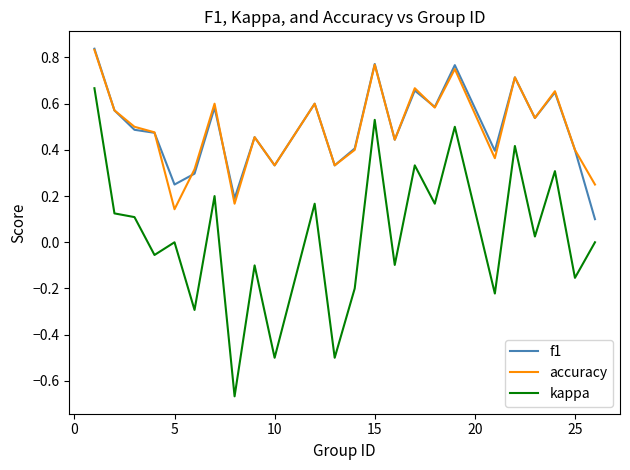

True or false: f1 and kappa cross at least once.

False